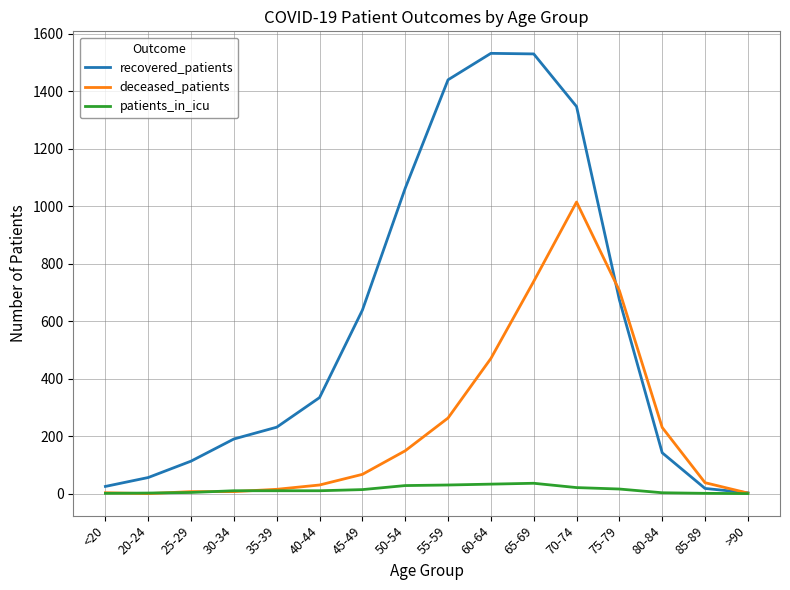

Is it true that deceased_patients equals 0 at 20-24?

True